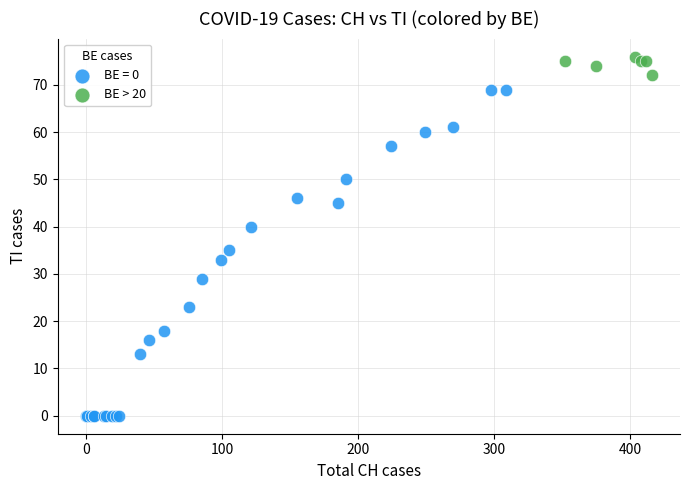

Which series has the largest Y range (max minus min)?

BE = 0